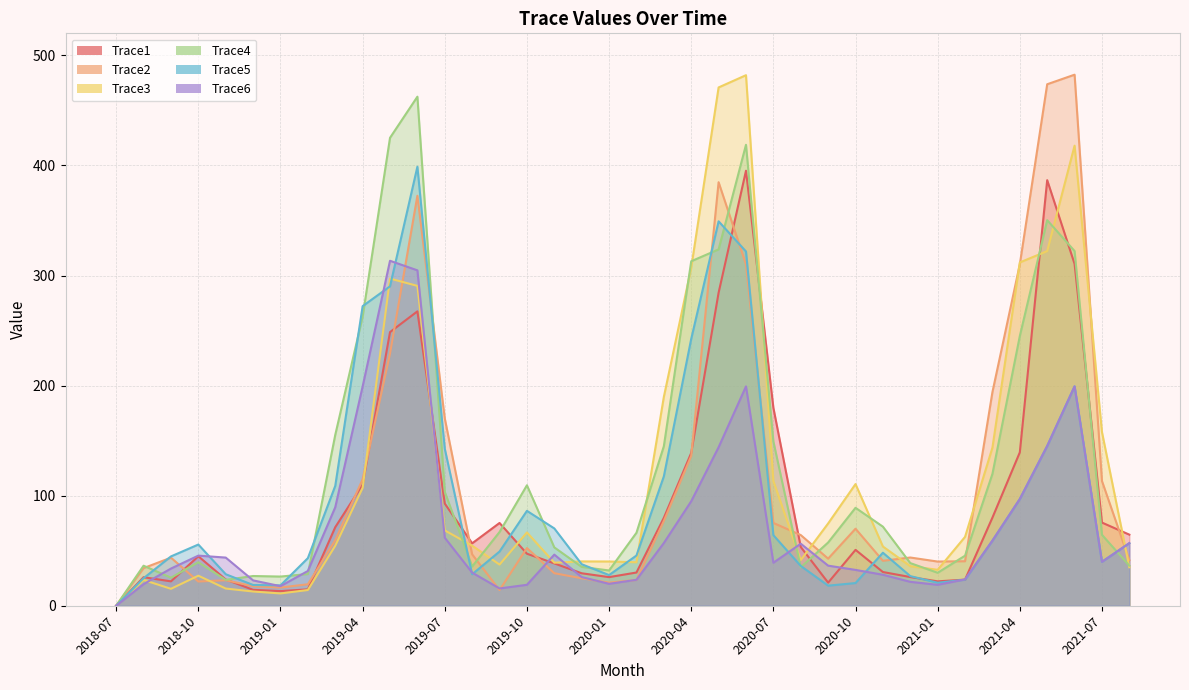

What is the difference between the highest and lowest values at 2021-02?

38.9